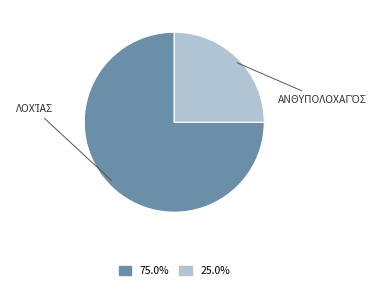

Is there a majority slice in this chart?

Yes